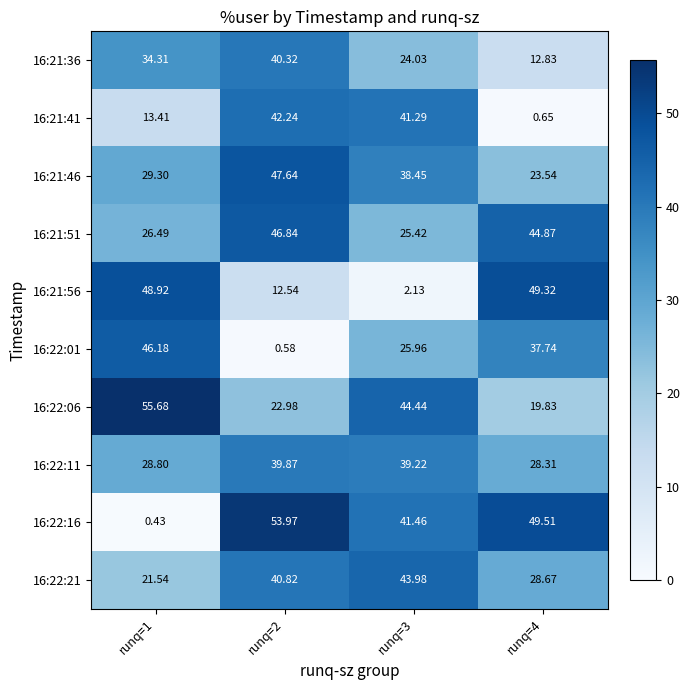

Is the value of 16:21:36 at runq=2 greater than the value of 16:22:06 at runq=2?

Yes